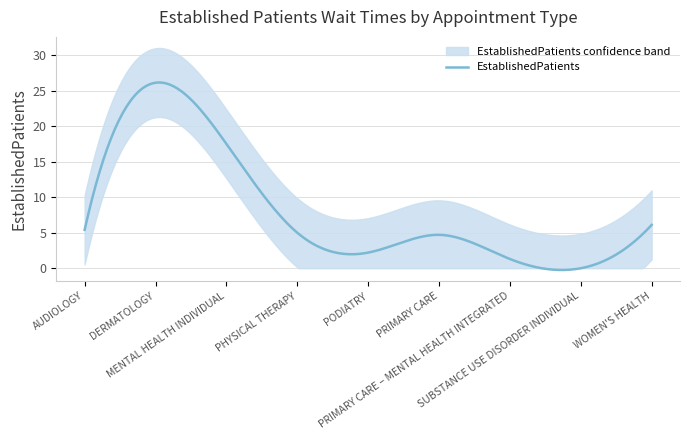

How many lines are shown in the chart?

1